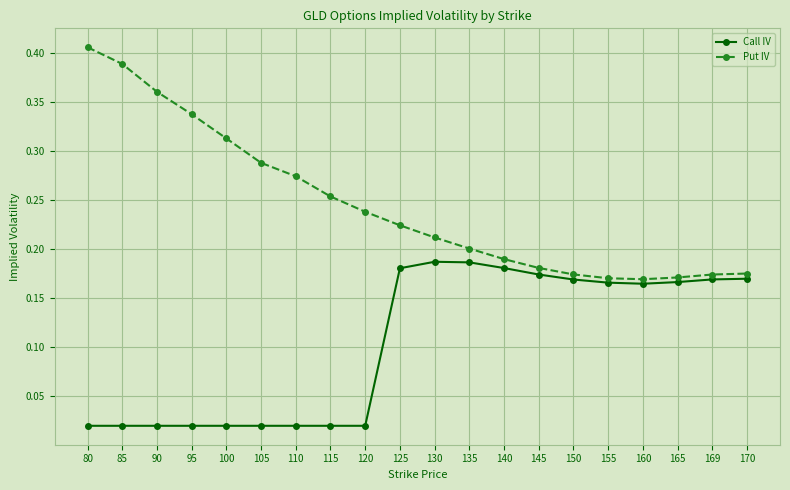

What is the sum of all Call IV values?

2.1